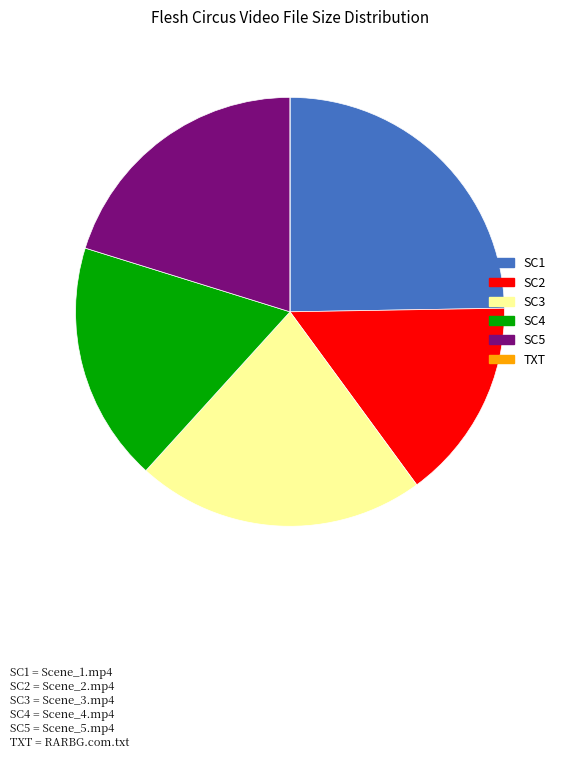

Is there a majority slice in this chart?

No